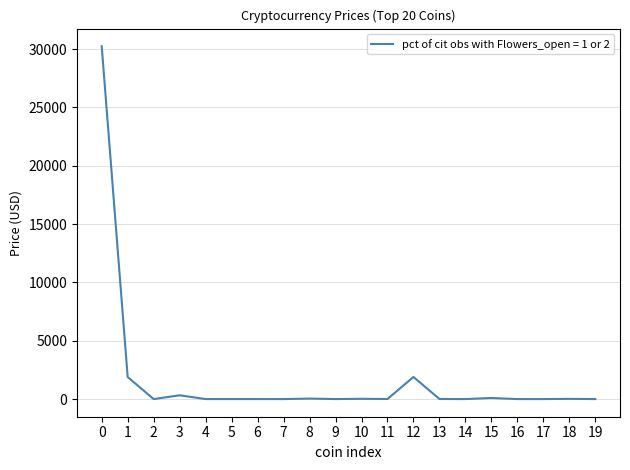

What is the greatest value displayed?

30238.2